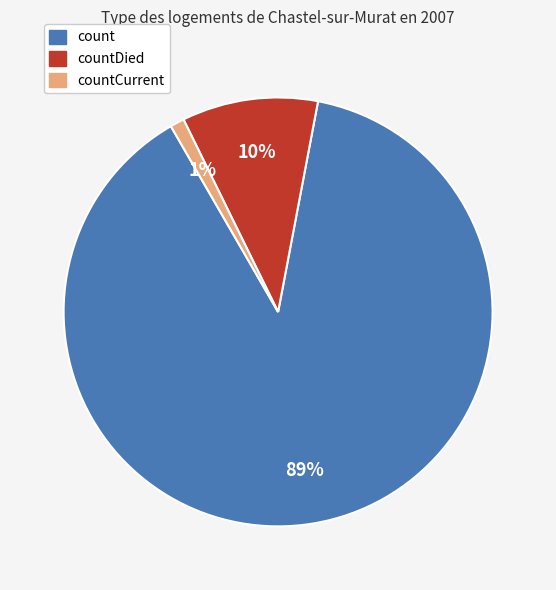

True or false: countCurrent accounts for 1% of the total.

True